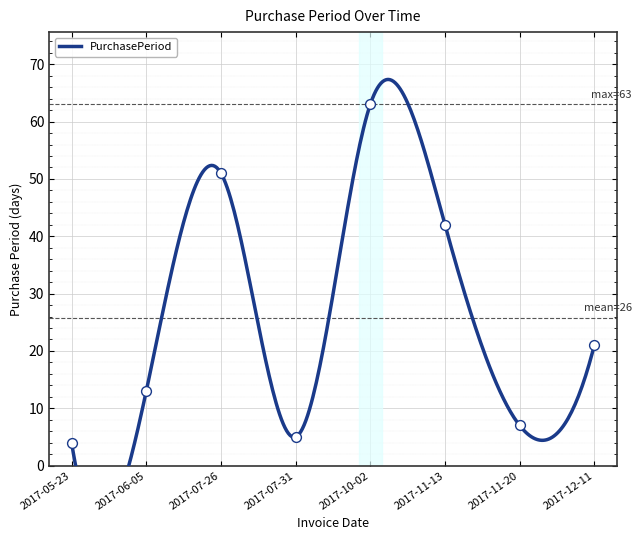

Which has a higher value, 2017-12-11 or 2017-07-26?

2017-07-26